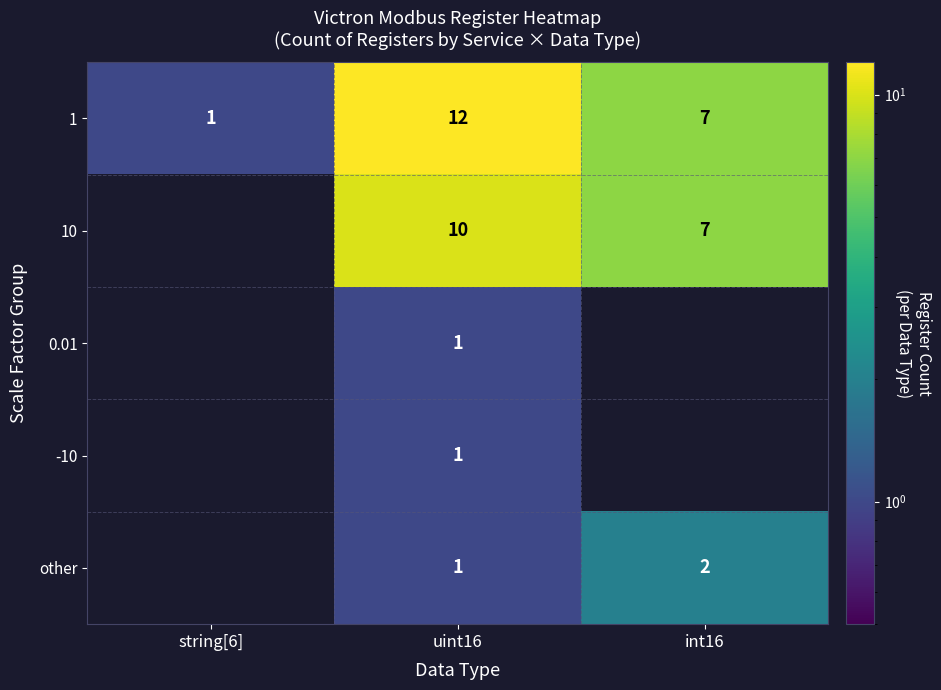

What is the difference between the maximum and second lowest values in the 1 series?

5